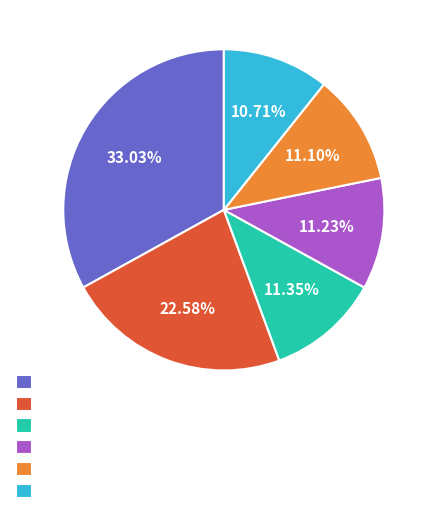

Does any single category account for the majority?

No